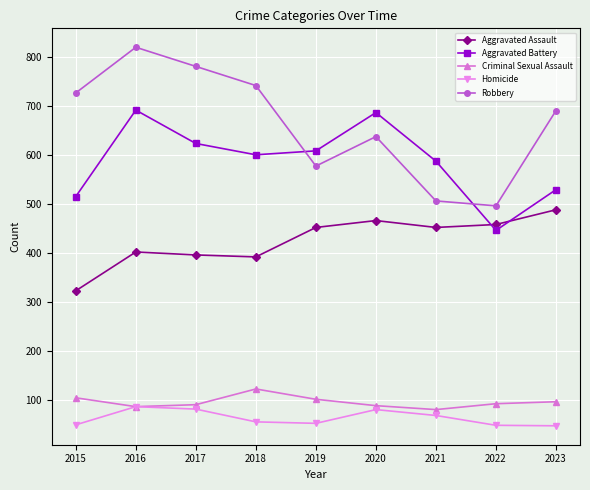

What is the value of the Criminal Sexual Assault point at the 2nd from the left?

87